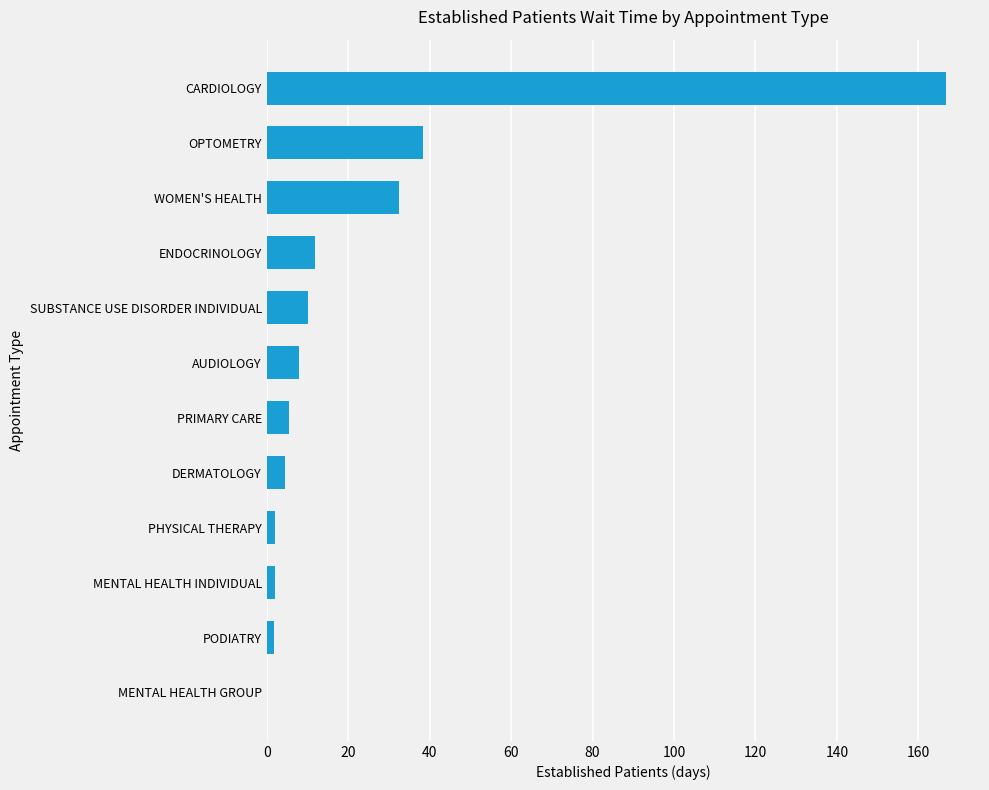

At which label is the value closest to 83?

OPTOMETRY